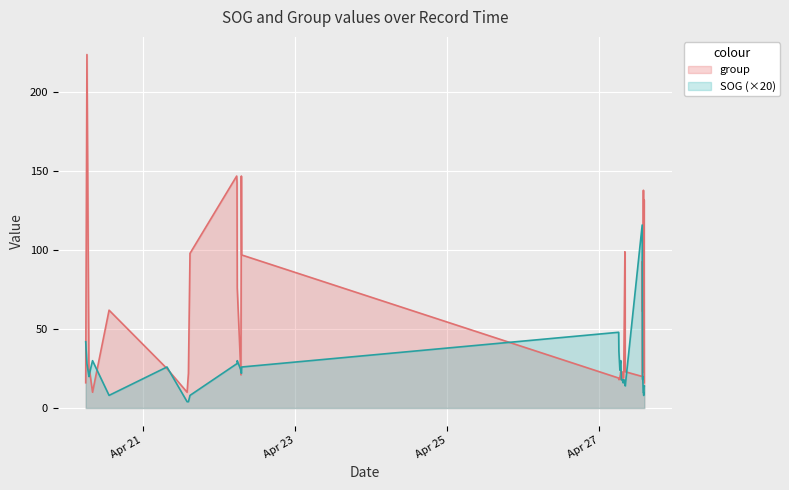

Which series has the largest total across all categories?

group